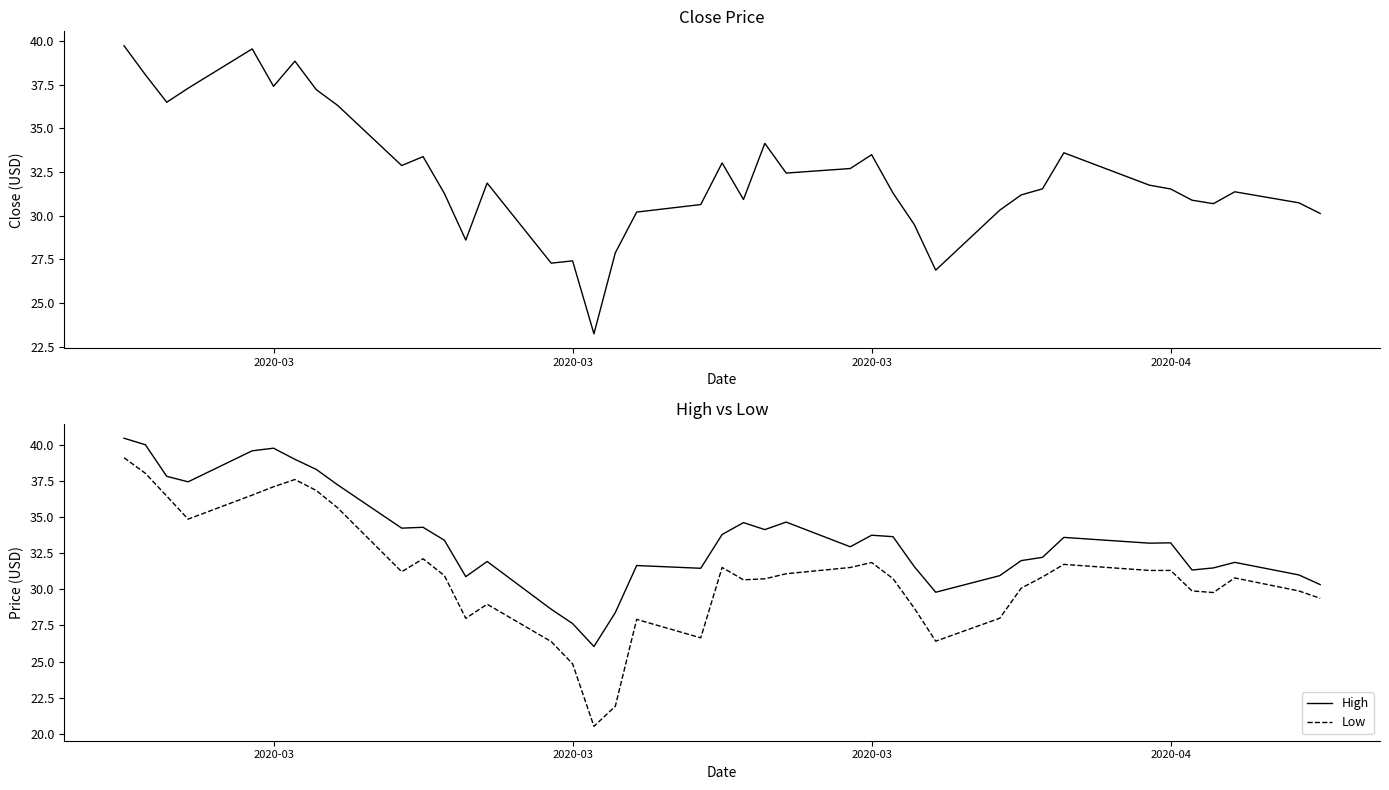

The Low series shows 49.5 at 9. True or false?

False